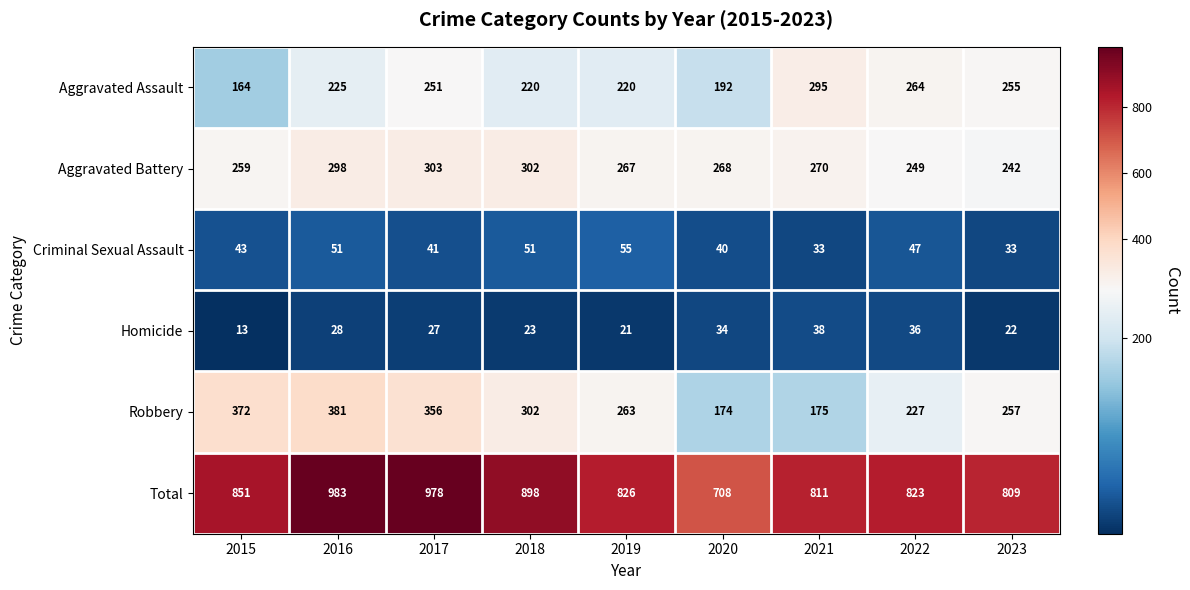

What is the spread (max minus min) of values at 2019?

805